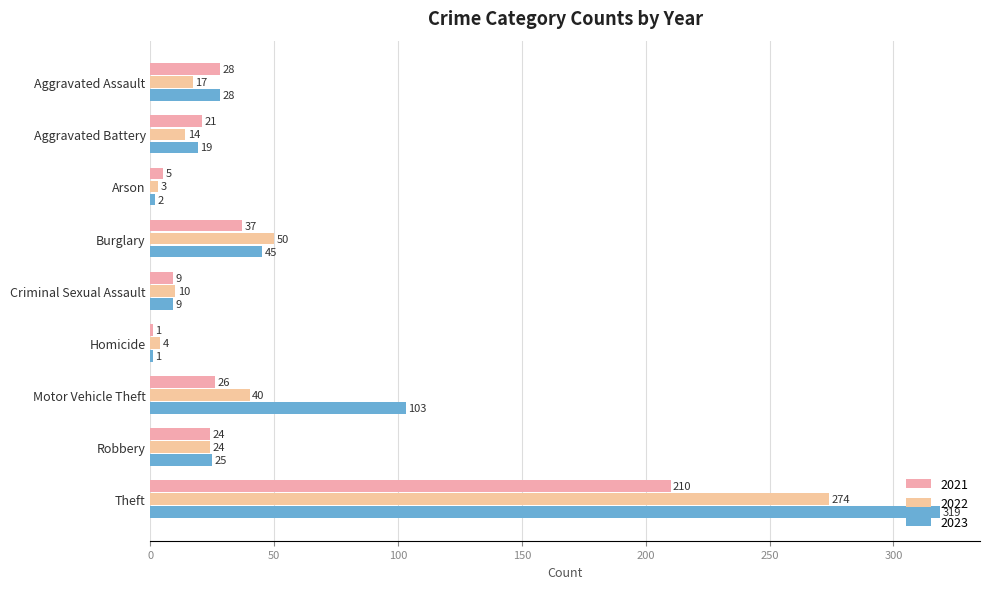

The value of 2022 at Homicide is 4. True or false?

True